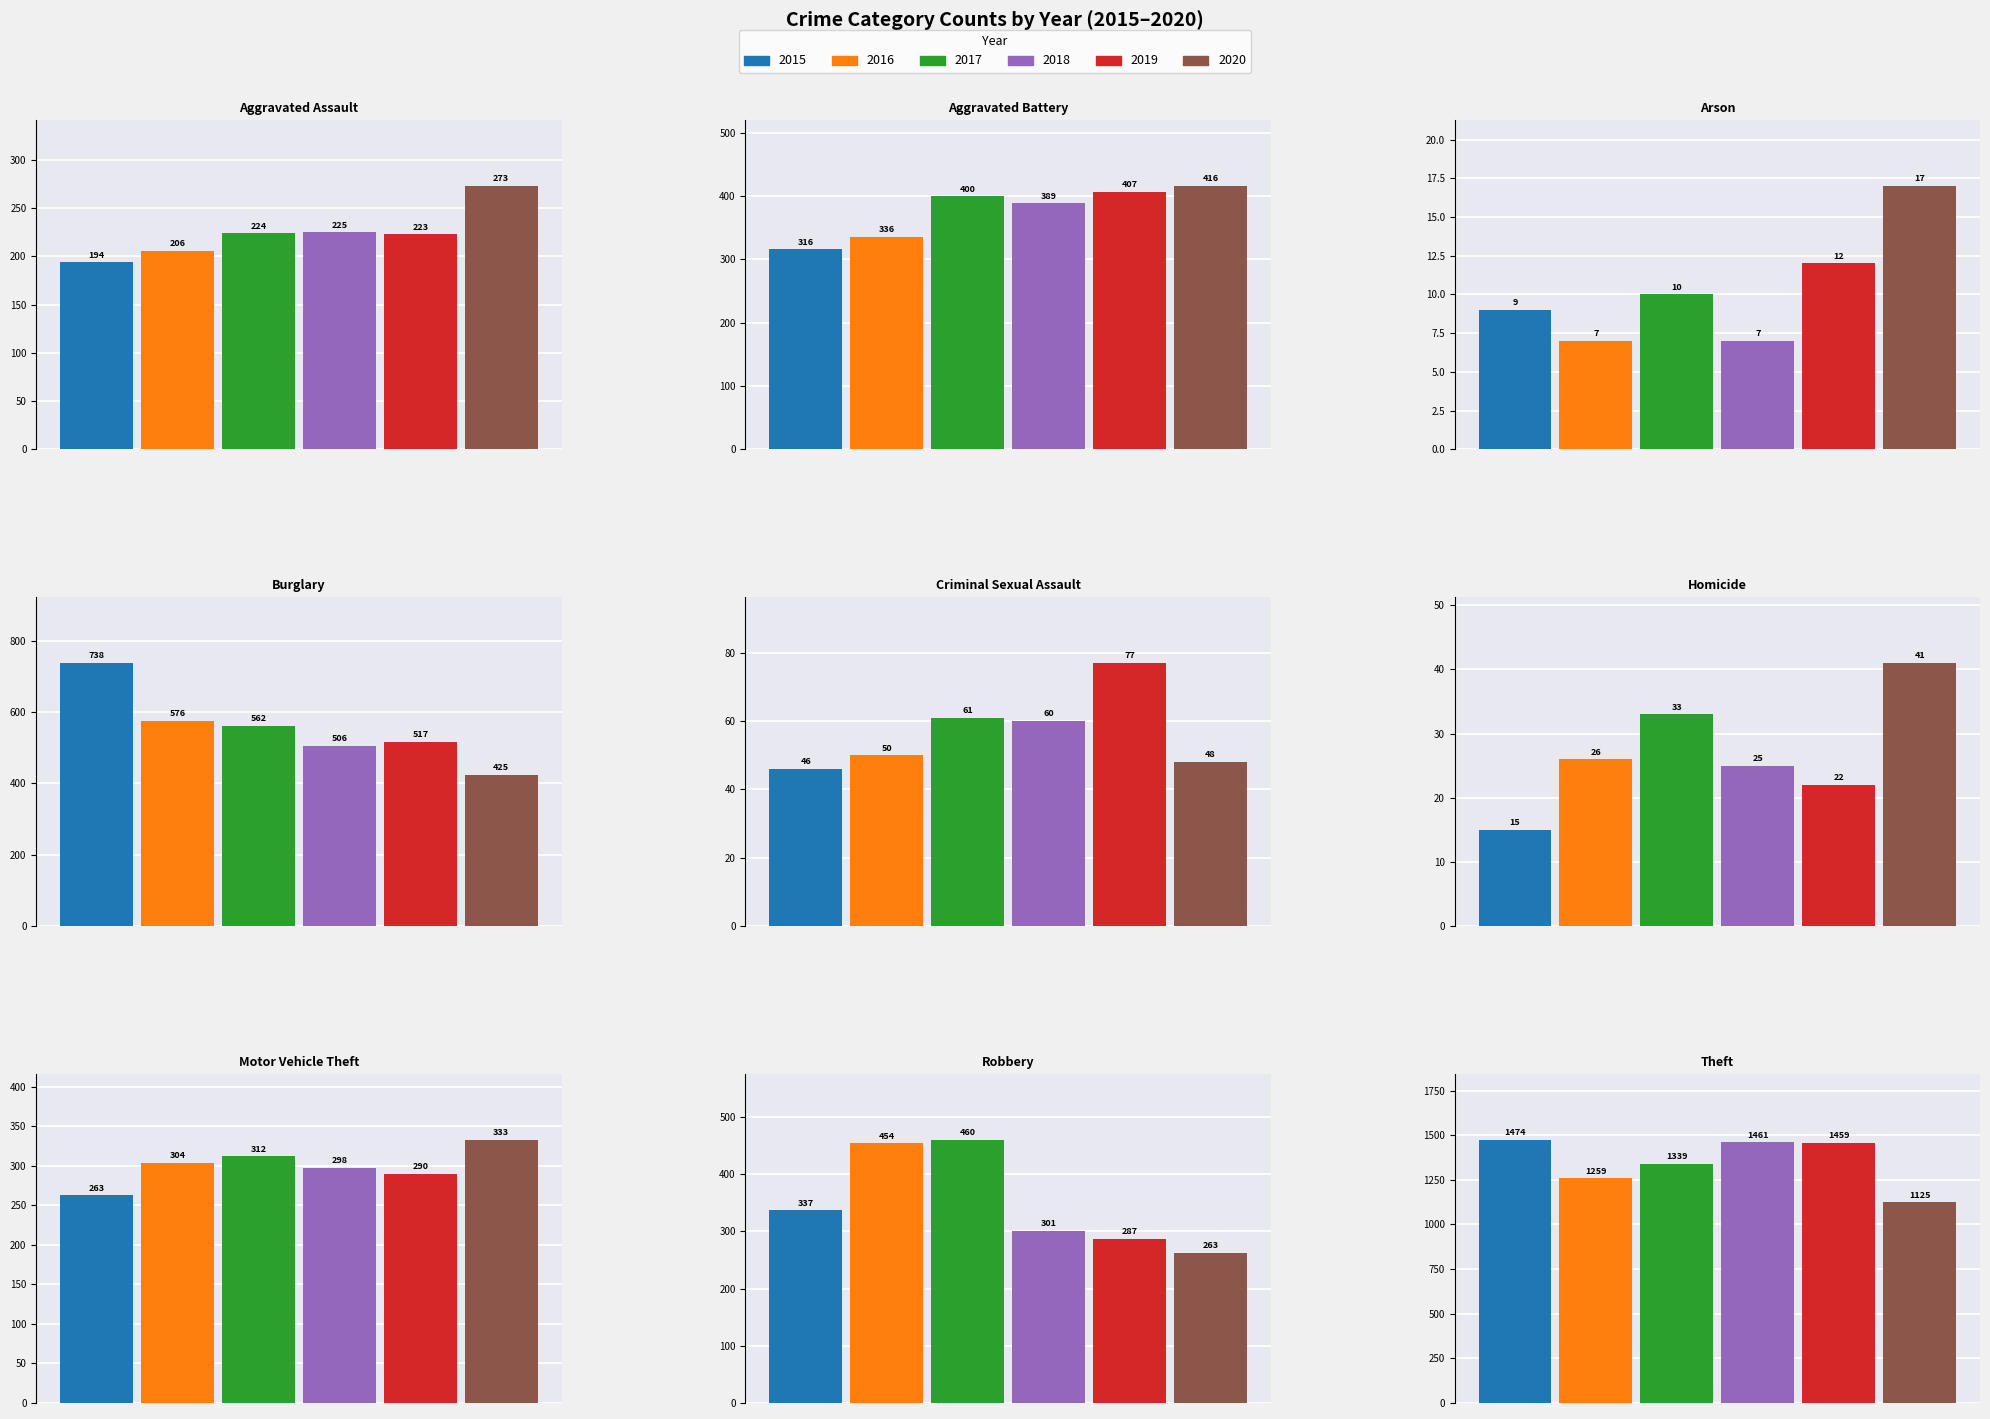

At how many categories does at least one series exceed 1286?

1